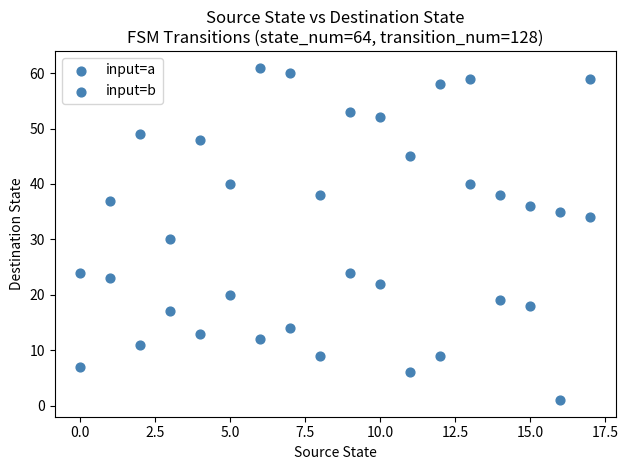

How many points are shown in the scatter plot?

36